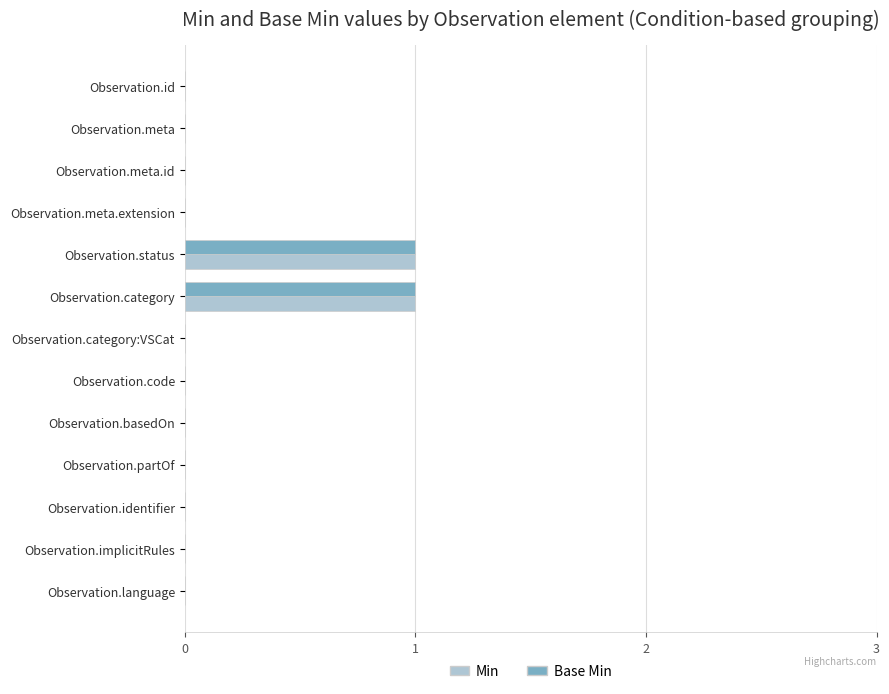

The Min series shows -1 at Observation.meta.id. True or false?

False